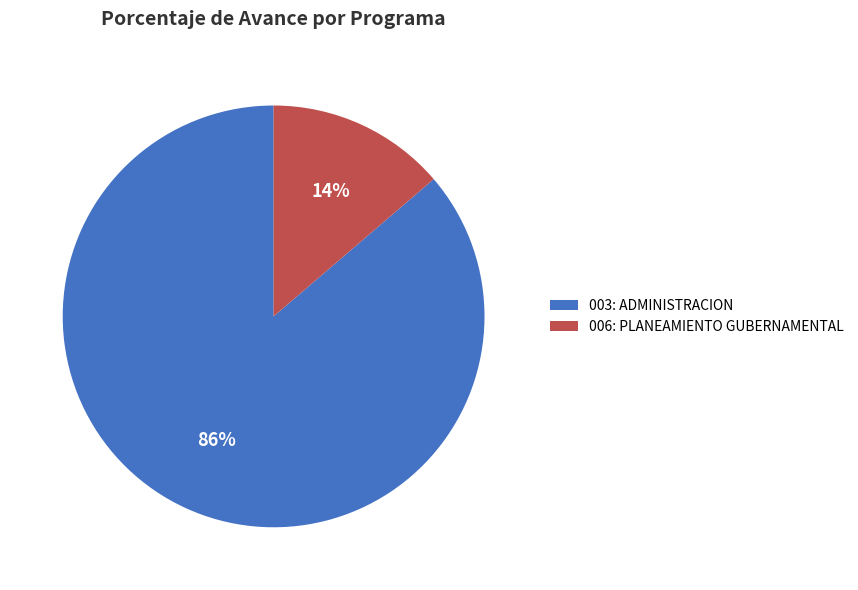

To the nearest percent, what is the average slice percentage?

50%